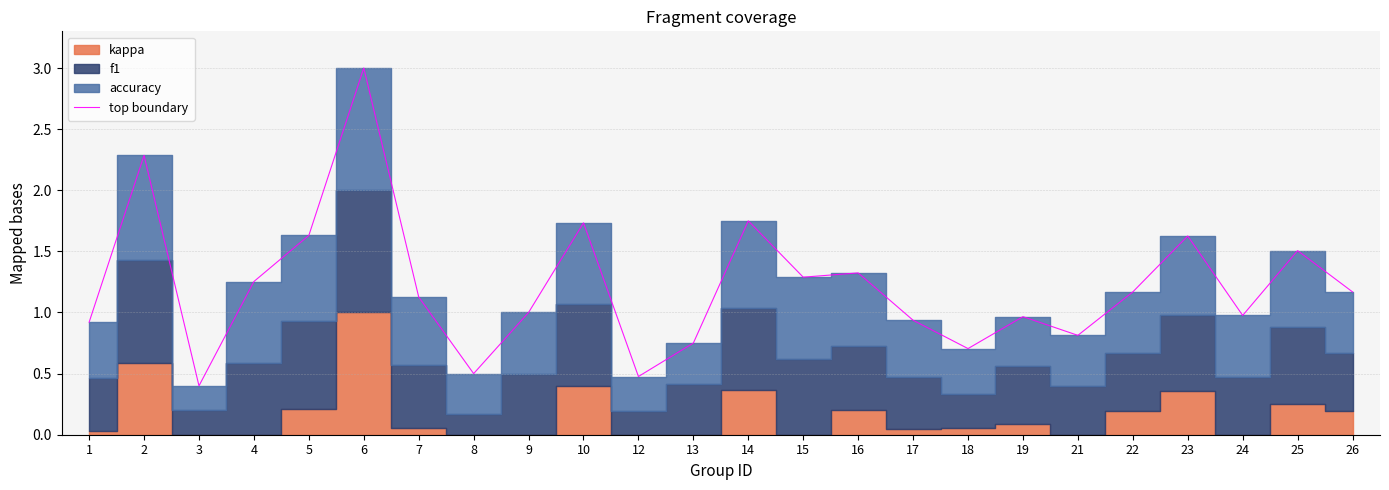

Rank the categories by value from lowest to highest.

3, 12, 8, 18, 13, 21, 1, 17, 19, 24, 9, 7, 22, 26, 4, 15, 16, 25, 23, 5, 10, 14, 2, 6